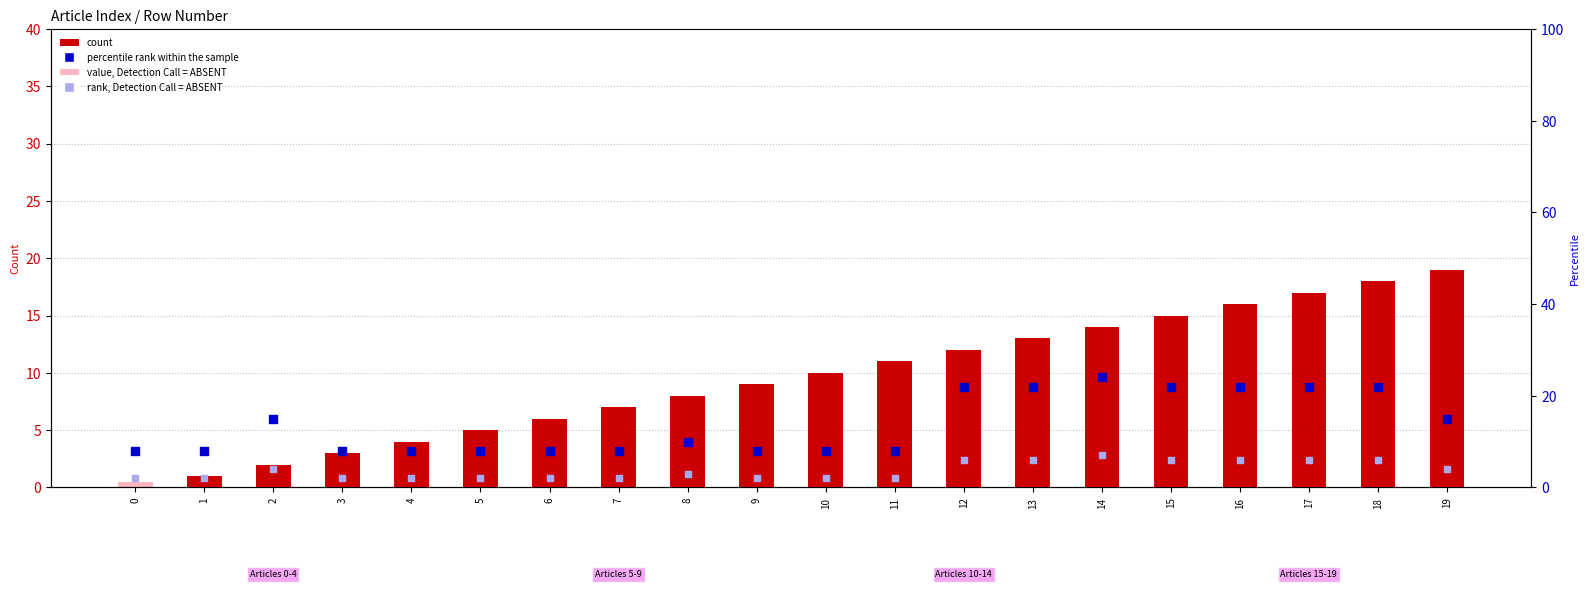

Which series has the largest Y range (max minus min)?

count